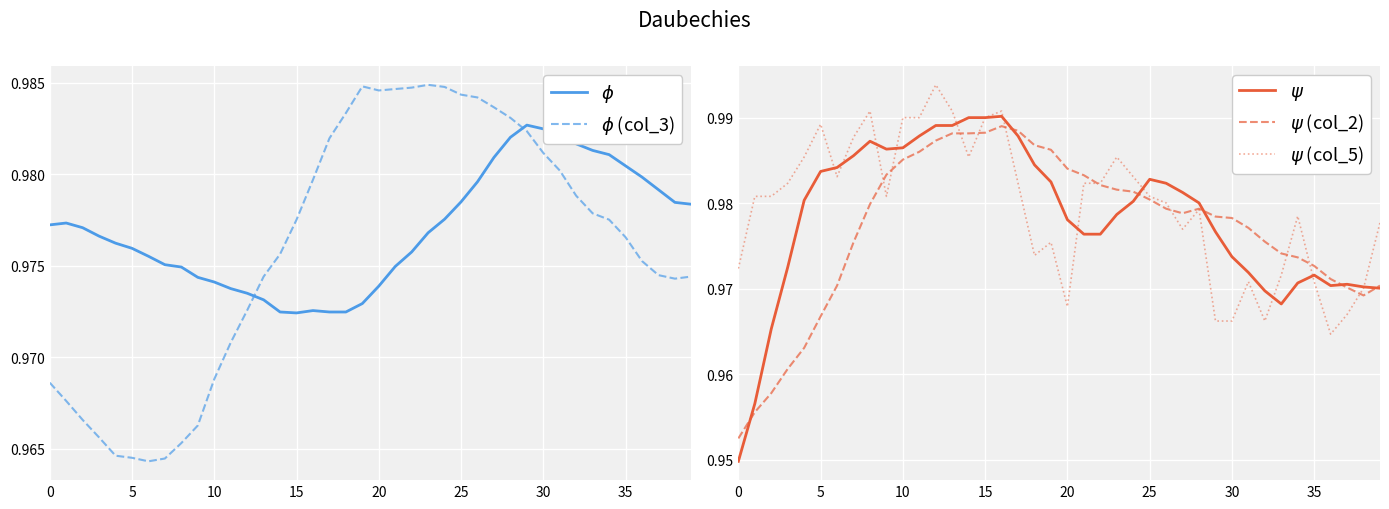

Rank the series by their maximum value, from lowest to highest.

$\phi$, $\phi$ (col_3), $\psi$ (col_2), $\psi$, $\psi$ (col_5)